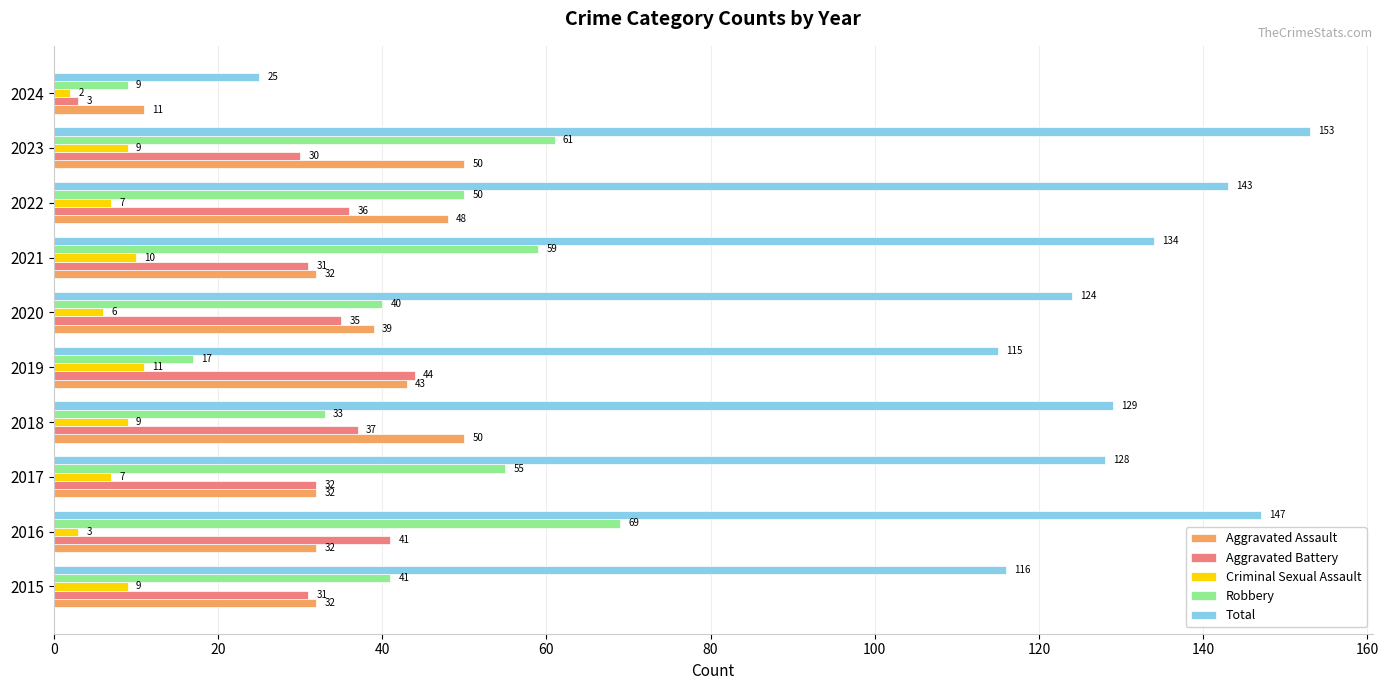

The value of Robbery at 2021 is 100. True or false?

False